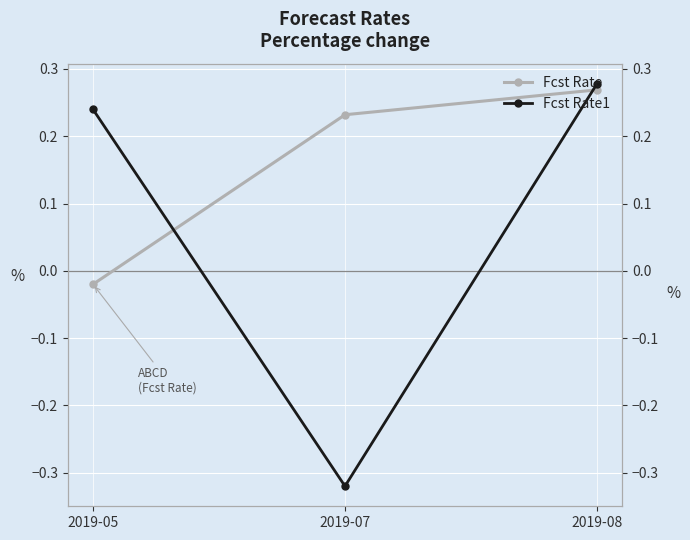

What is the value of the Fcst Rate point at the 2nd from the left?

0.2